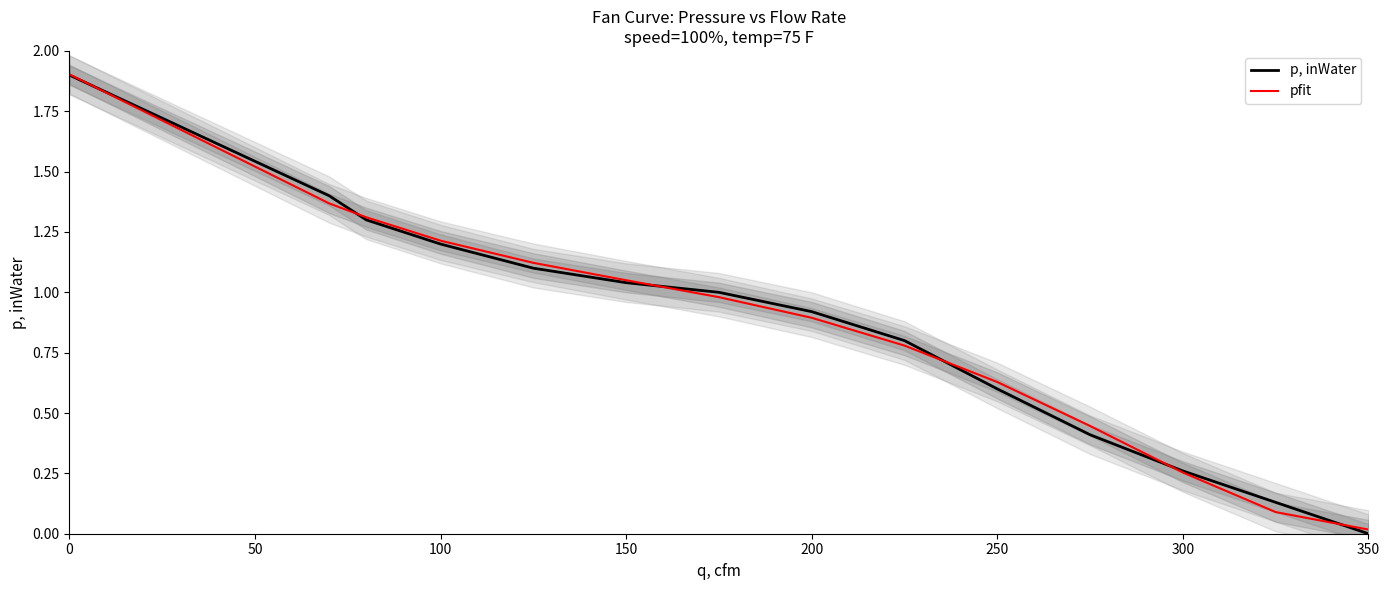

Which series ends up on top after the final intersection of pfit and p, inWater?

pfit